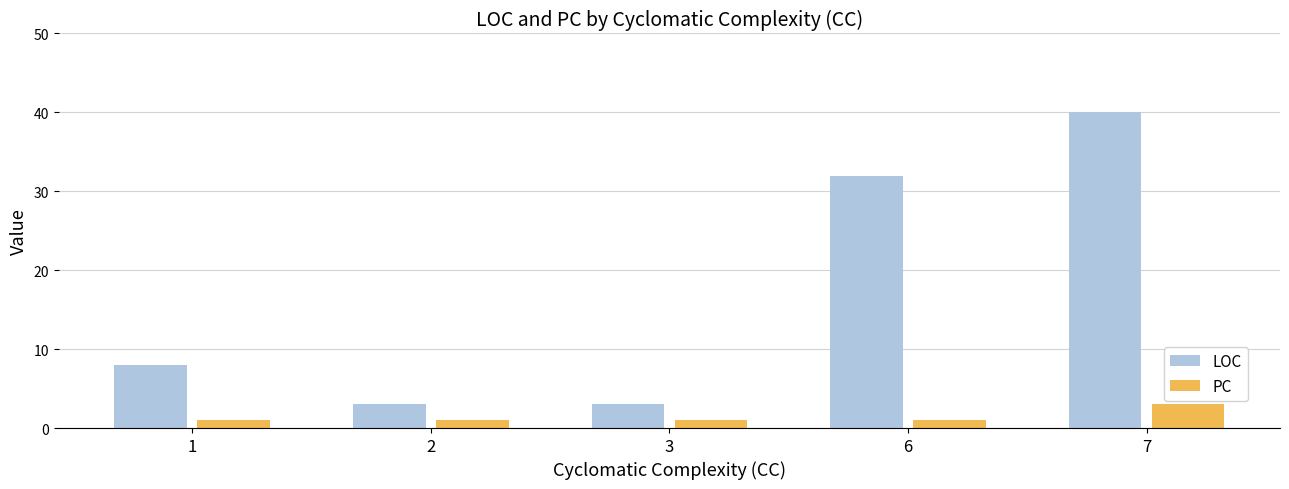

What is the value of the LOC bar at the 5th from the left?

40